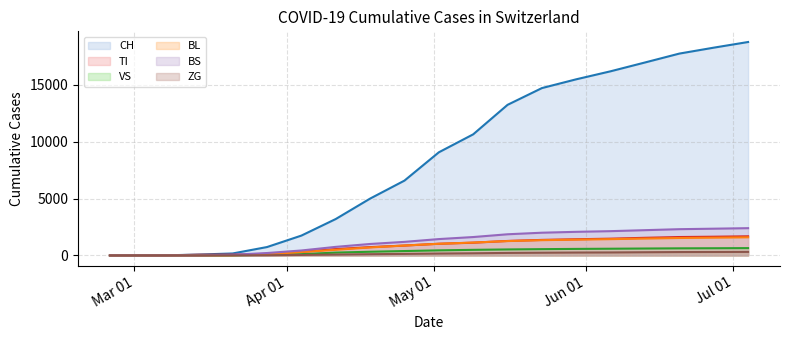

Rank the series by their maximum value, from lowest to highest.

ZG, VS, BL, TI, BS, CH